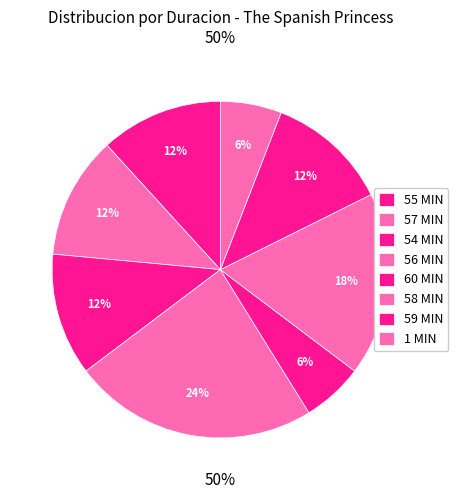

Does 60 MIN account for over 50% of the chart?

No